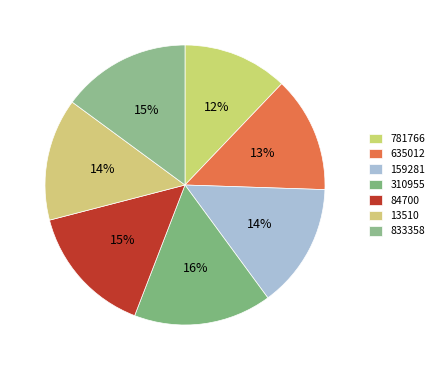

How much of the chart is everything except 13510?

85.9%